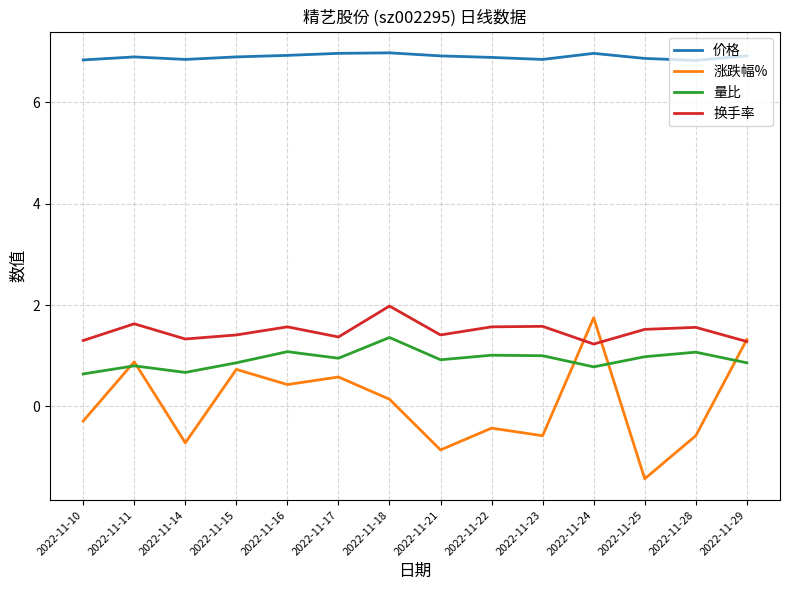

Which label corresponds to the smallest value in the chart?

2022-11-25